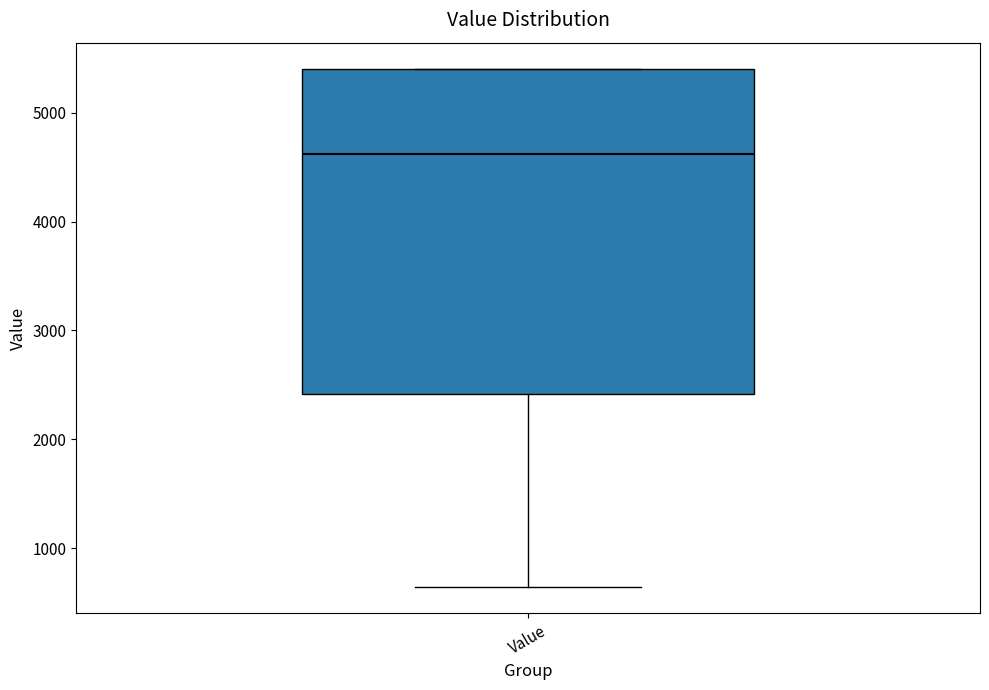

Transcribe this box plot: give where the median line is, the range the box spans, and where the two whiskers end, as read against the y-axis. The values are not printed on the chart, so give them approximately, as read against the axis.

median 4600, box 2400 to 5400, whiskers 600 to 5400